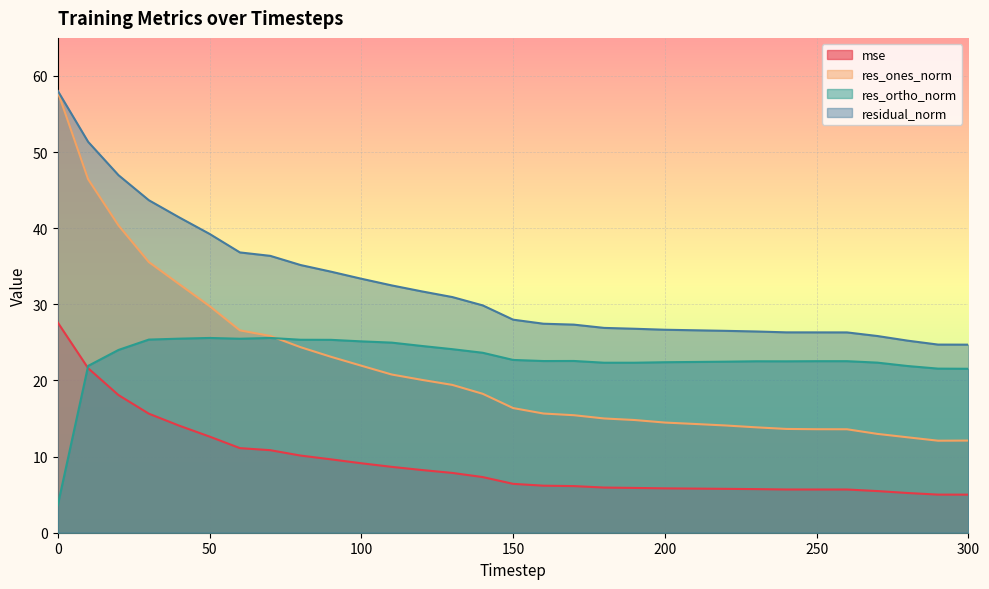

True or false: res_ones_norm has a value of 7.2 at 300.

False